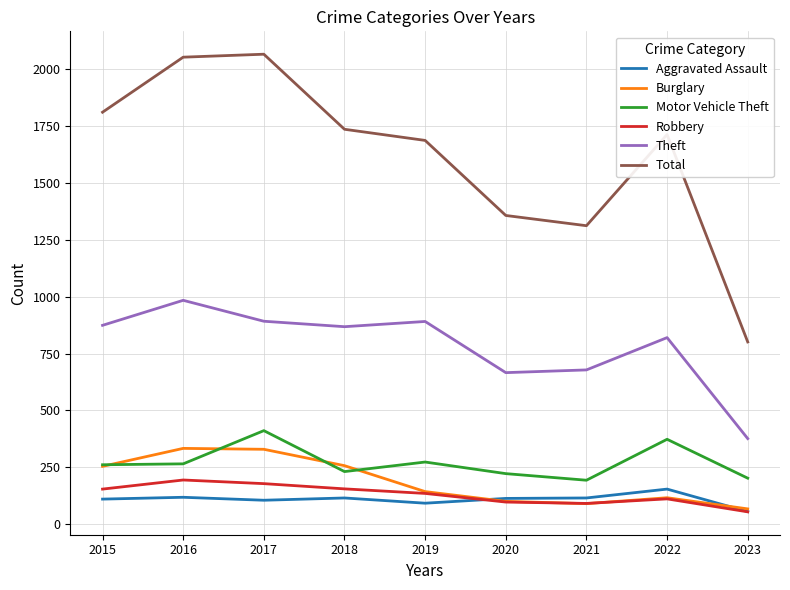

At which label does Robbery reach its minimum?

2023